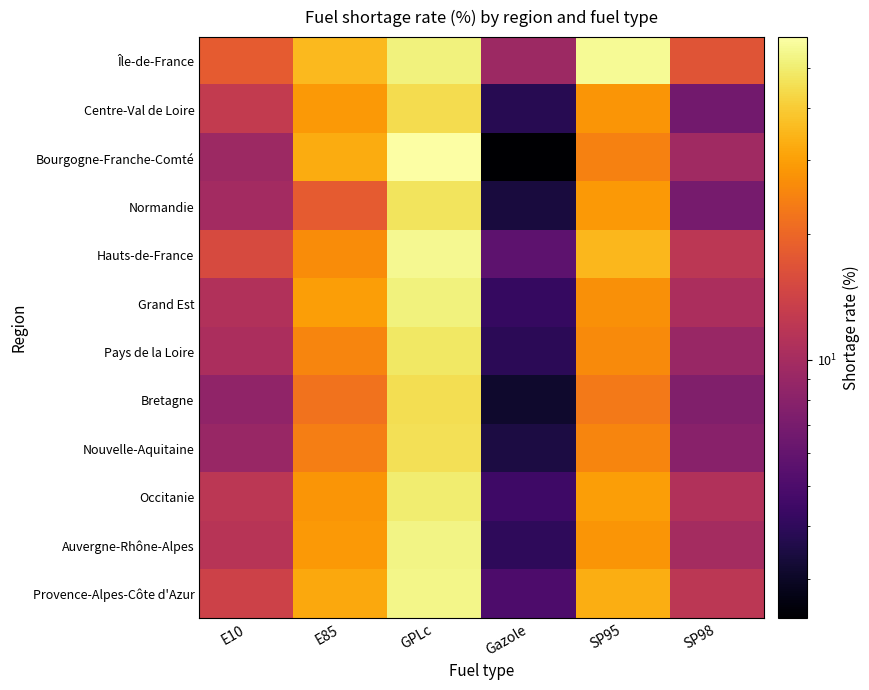

What is the greatest value displayed?

59.1